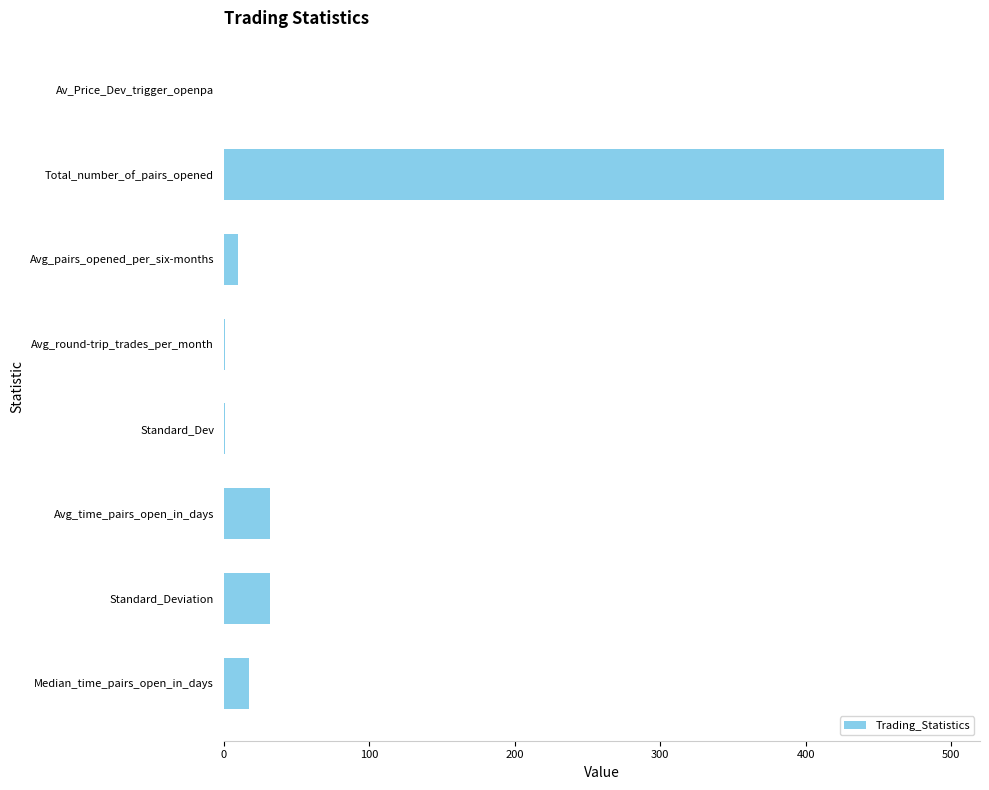

What is the sum of the values at Avg_time_pairs_open_in_days and Total_number_of_pairs_opened?

526.6